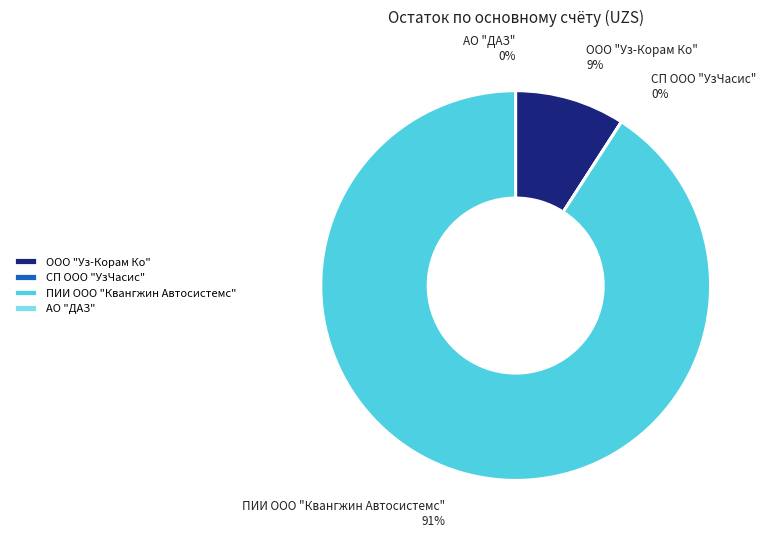

Is there a majority slice in this chart?

Yes